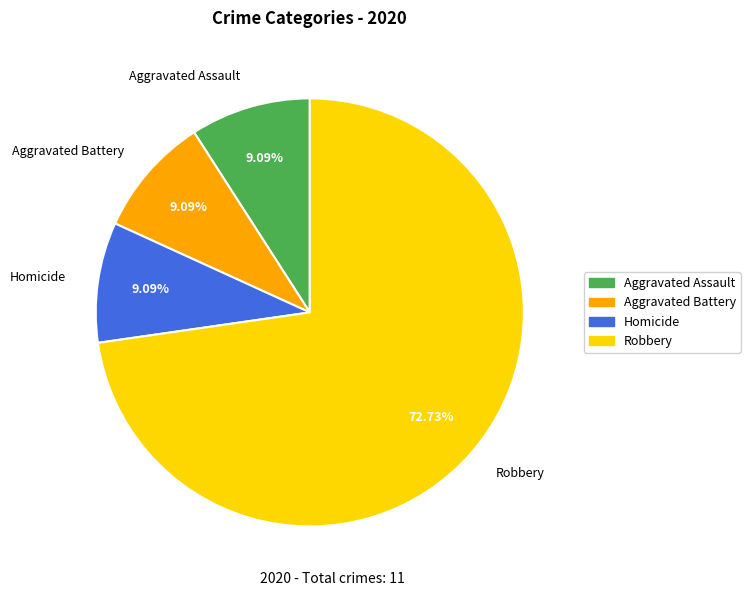

Is there a majority slice in this chart?

Yes